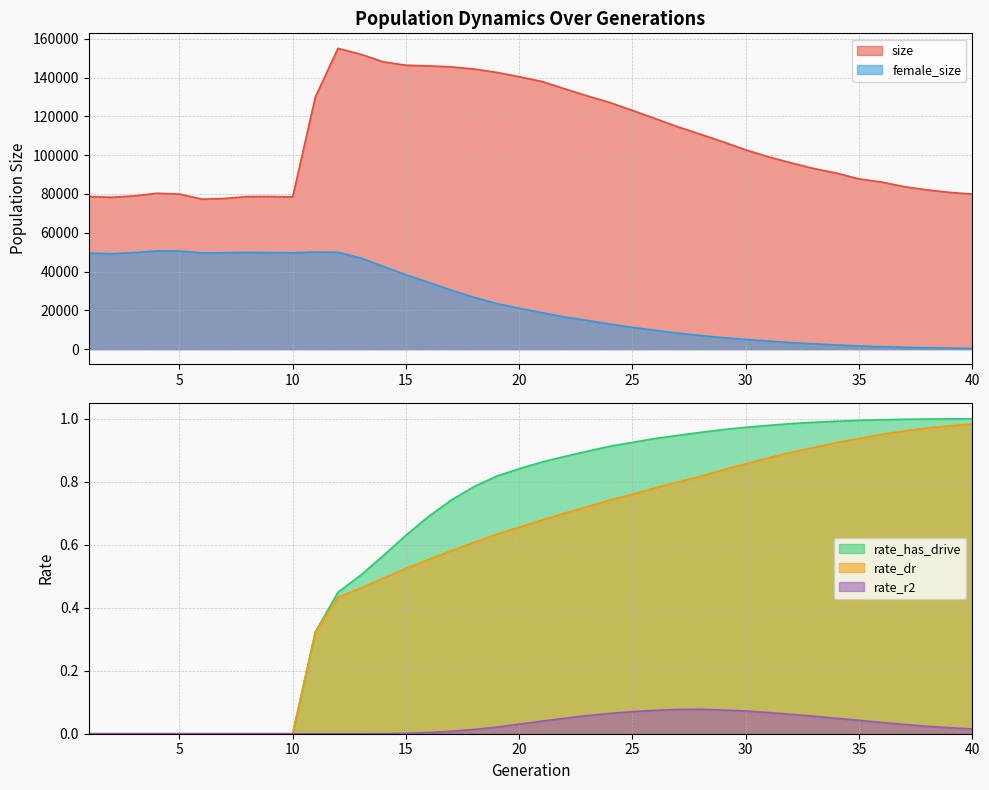

At which label does female_size reach its peak?

4